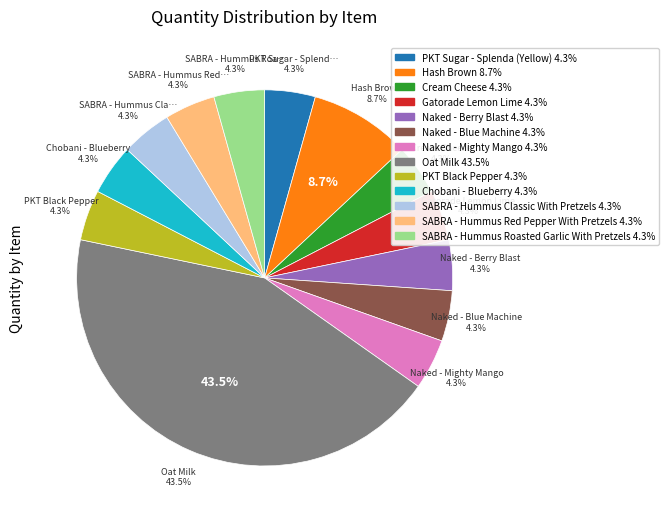

Which category has the smallest portion of the pie?

PKT Sugar - Splenda (Yellow)